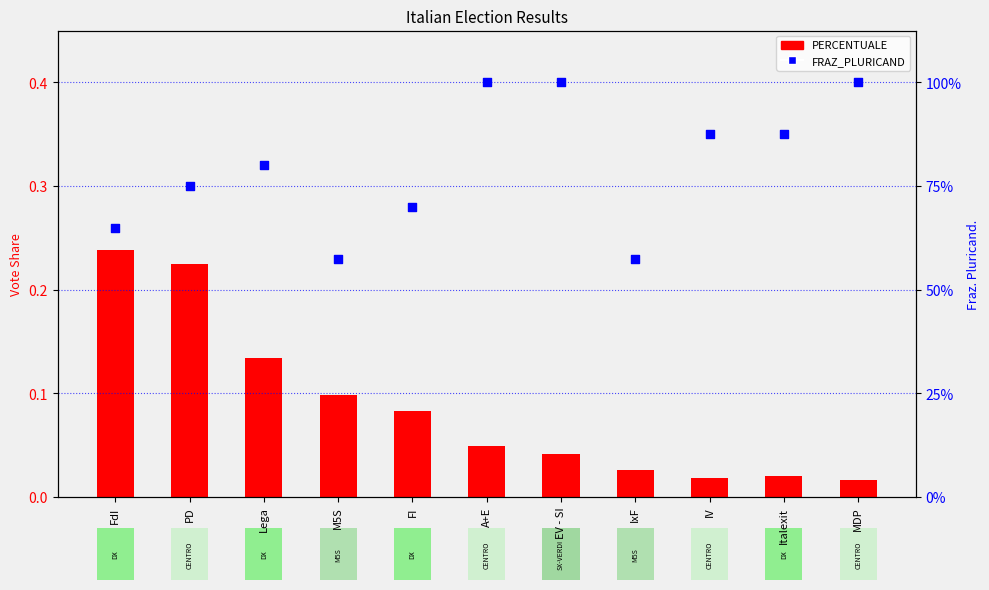

What is the change in value from FdI to IV?

+0.1